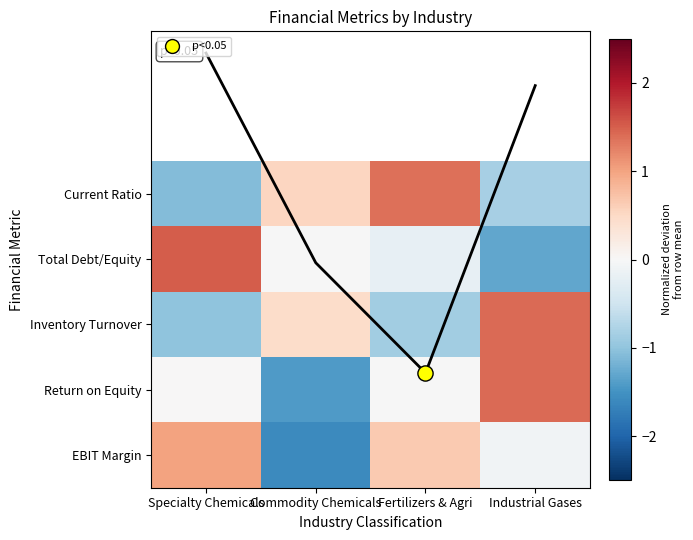

List the series in order of their peak value, lowest first.

EBIT Margin, Current Ratio, Return on Equity, Inventory Turnover, Total Debt/Equity